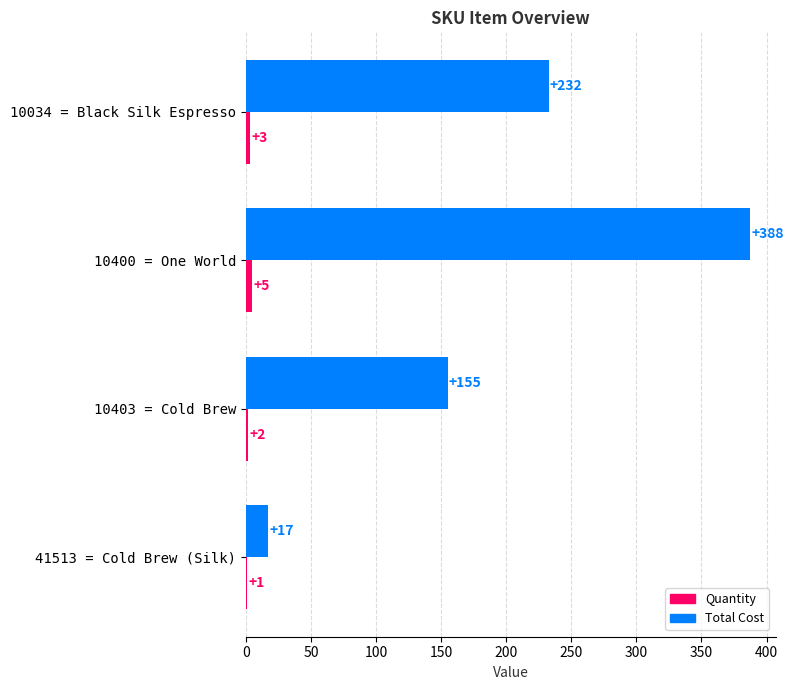

At which category is the sum across all series the highest?

10400 = One World